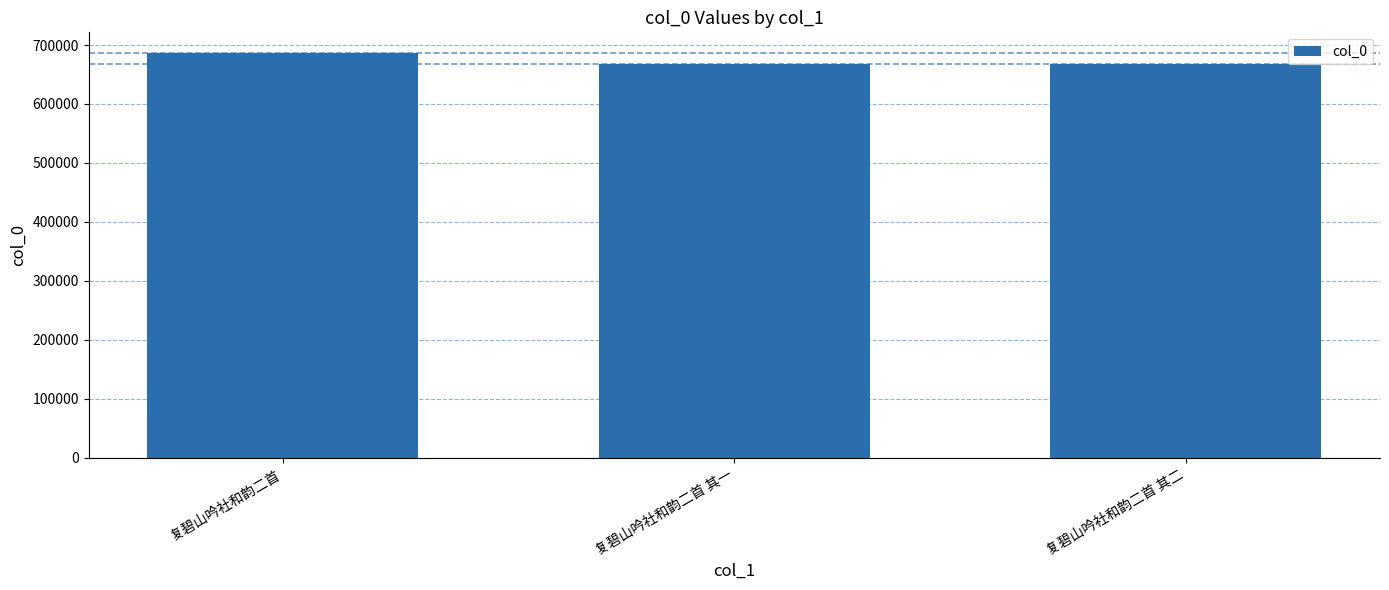

What is the value of the 3rd bar from the left?

667021